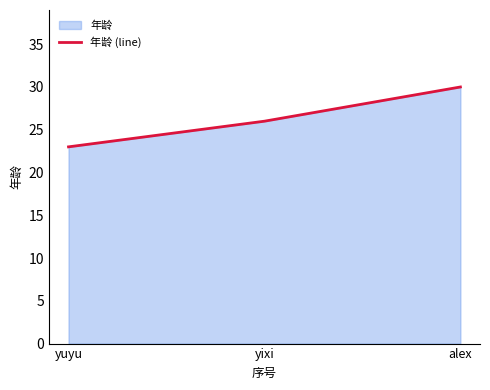

List the labels in order of value, largest first.

alex, yixi, yuyu